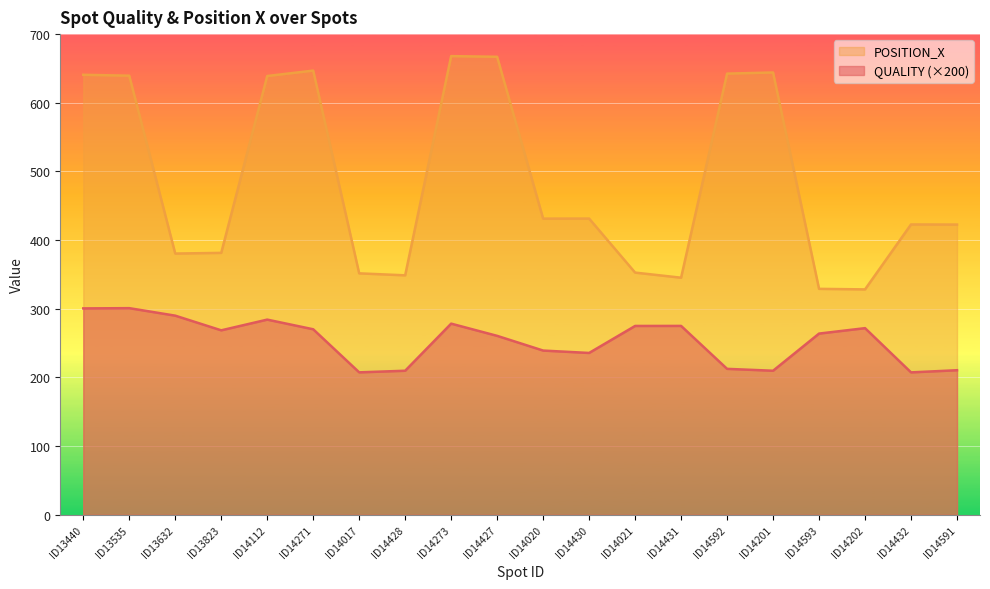

What position from the left is ID14430?

12